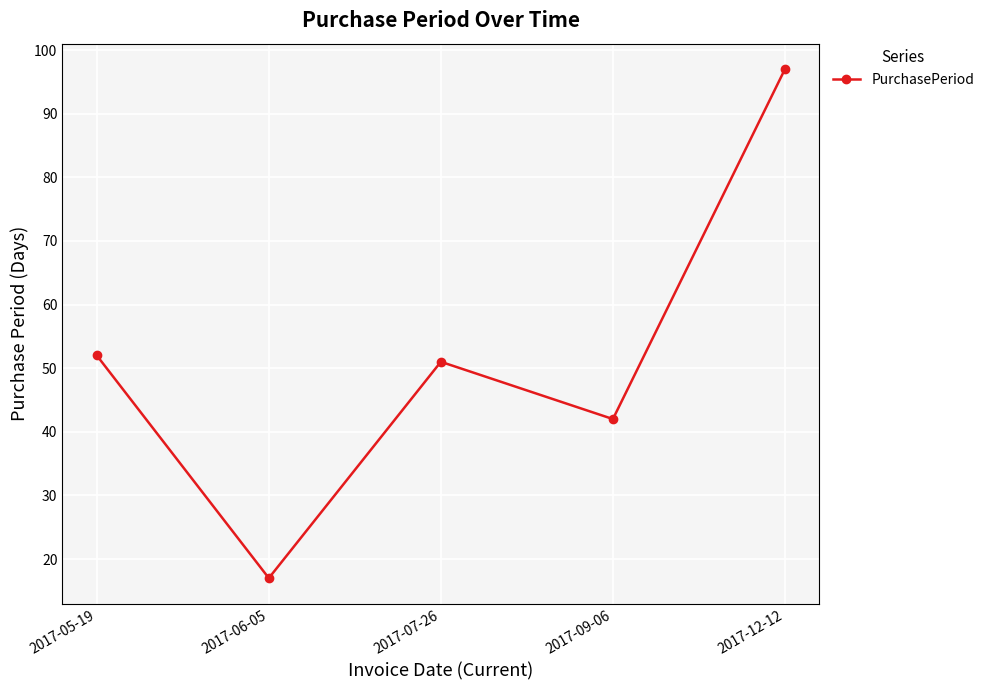

The chart shows a value of 97 at 2017-12-12. True or false?

True